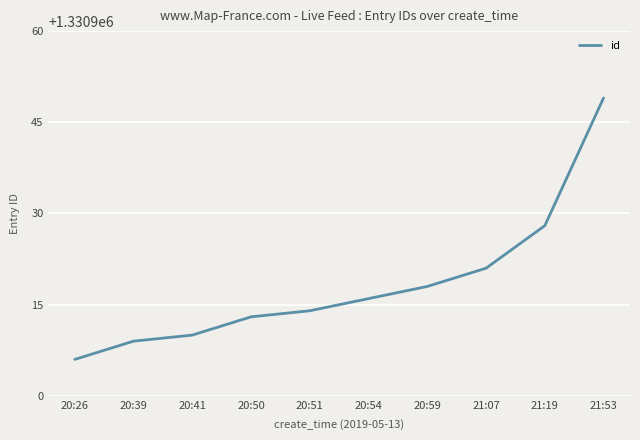

How many lines are shown in the chart?

1